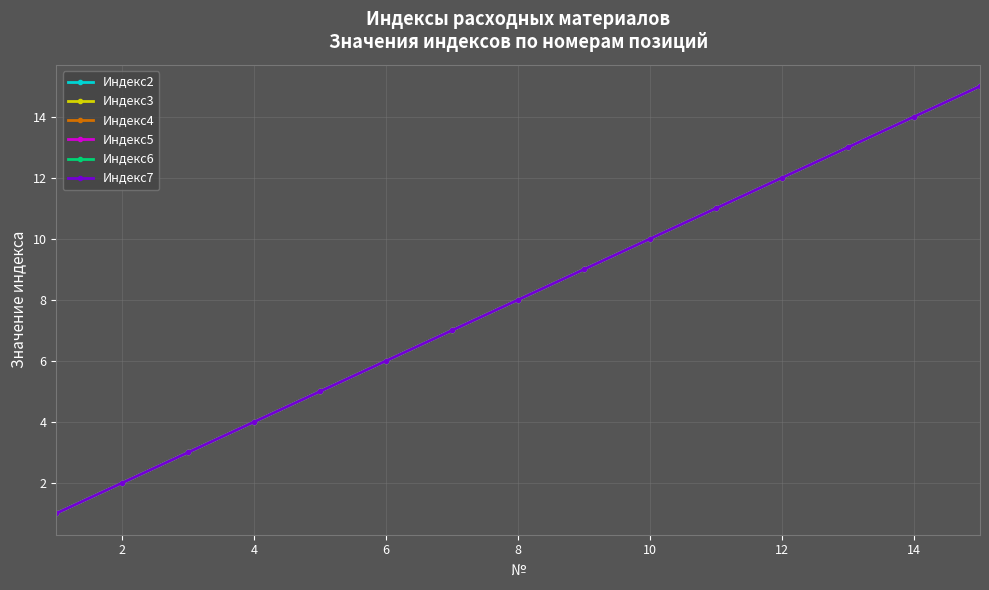

Does the chart display data point markers on the line(s)?

Yes